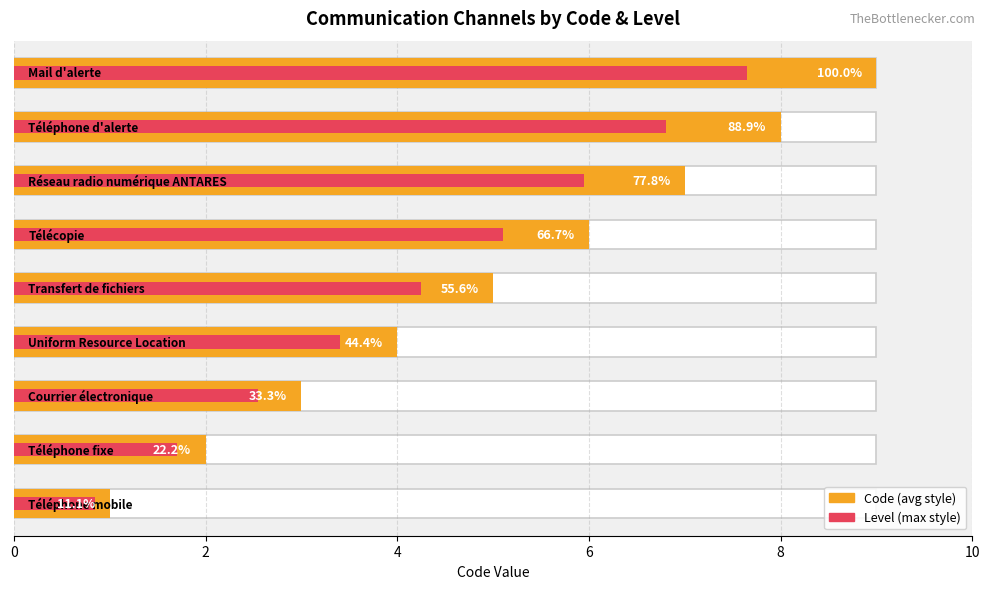

Which series has the largest total across all categories?

Code (avg style)